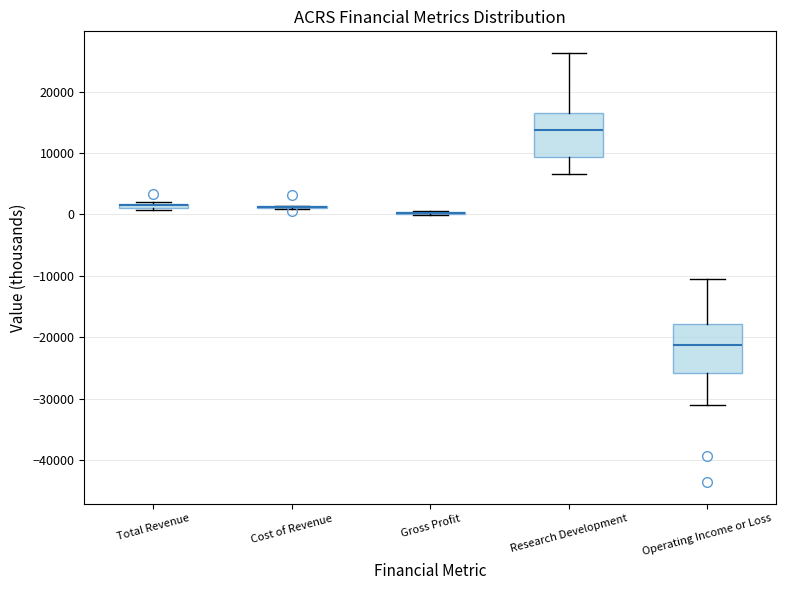

Where does the upper whisker of the box for Research Development end on the y-axis? The values are not printed on the chart, so give them approximately, as read against the axis.

26000